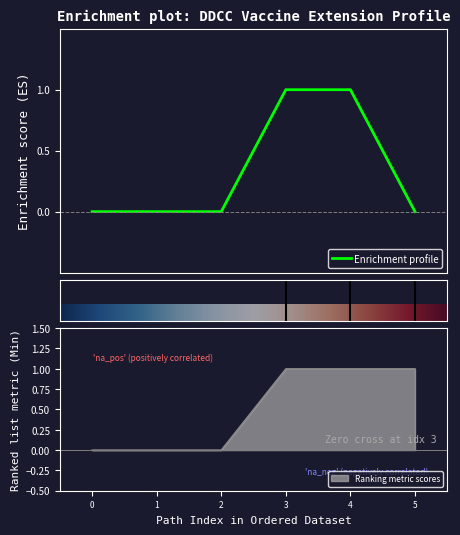

The Ranking metric scores series shows 1 at 5. True or false?

True